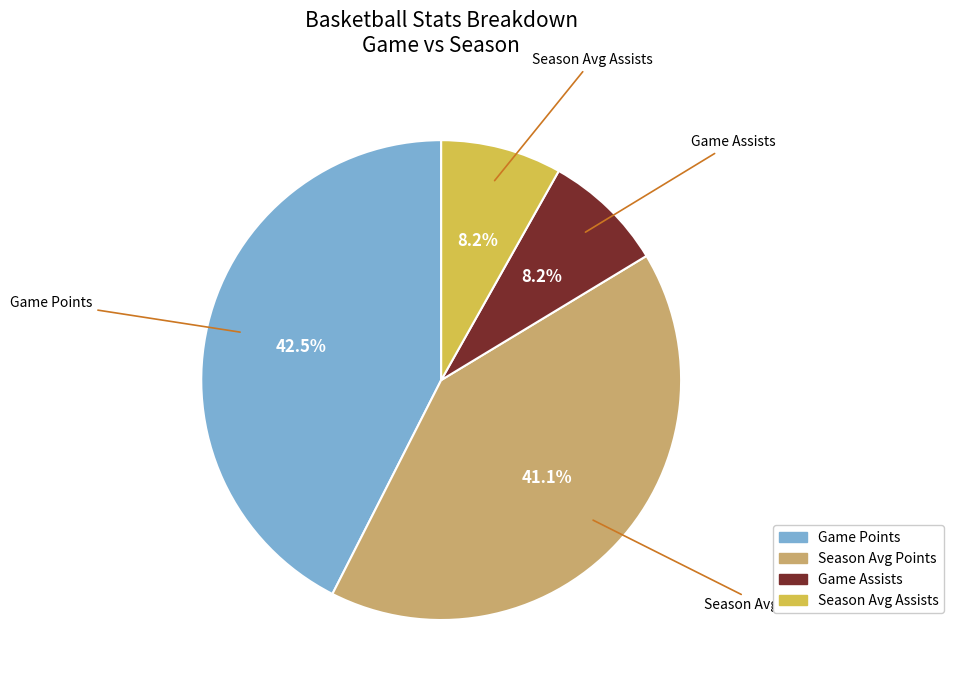

Is there a majority slice in this chart?

No